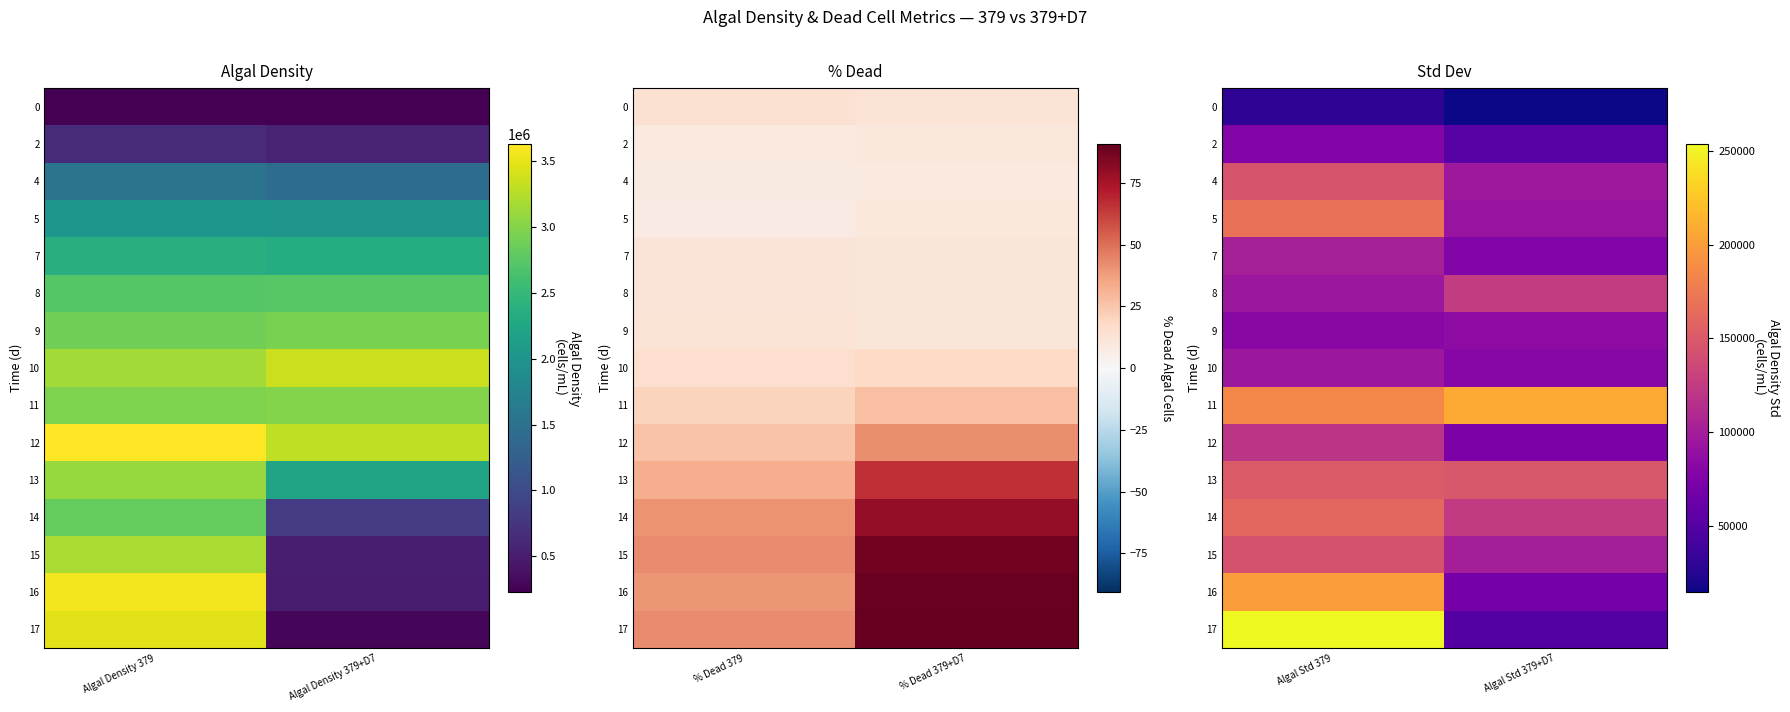

At which category does the chart reach its minimum across all series?

Algal Std 379+D7